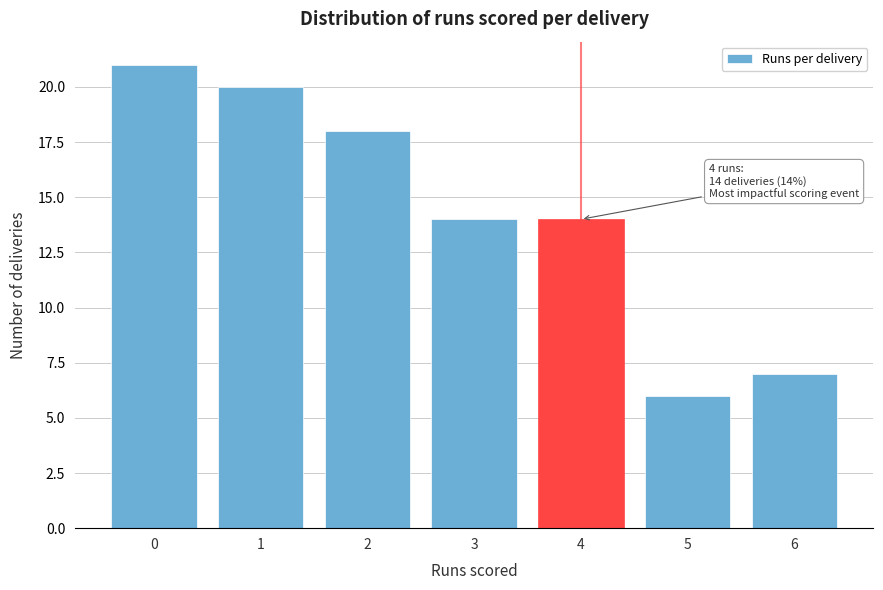

Reading left to right, extract all data points from this chart.

0=21	1=20	2=18	3=14	4=14	5=6	6=7